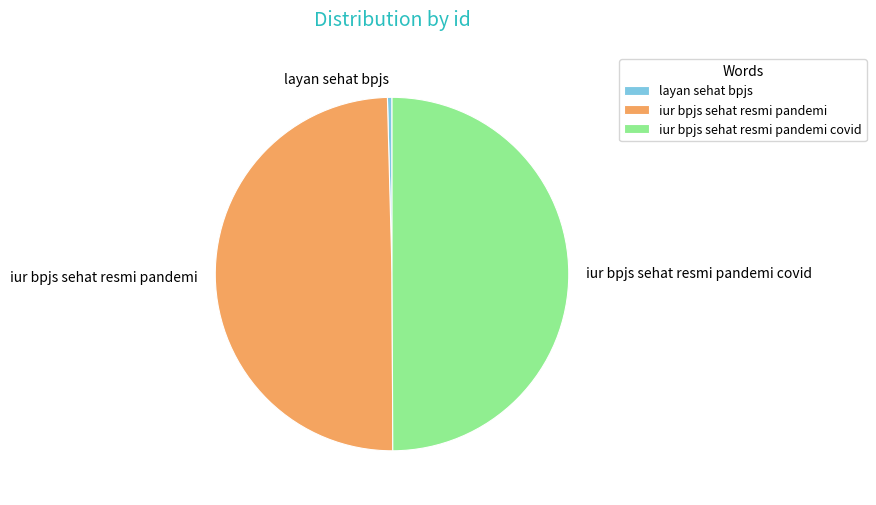

Count the number of slices in the pie.

3